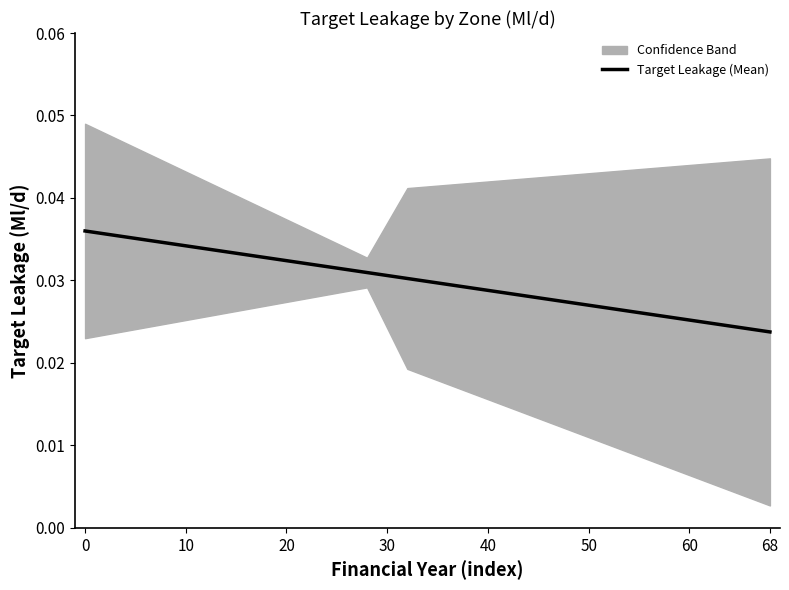

True or false: the data has more than 2 interior local peaks.

False